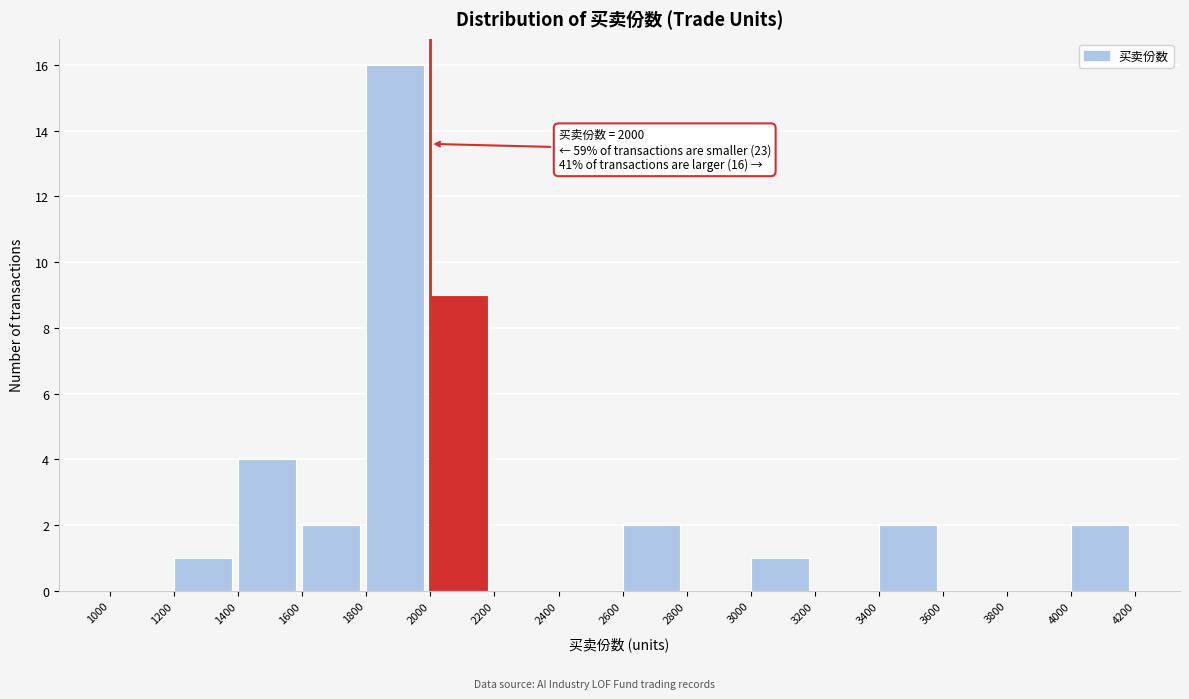

Over which range of the x-axis is the bar tallest?

1800 to 2000